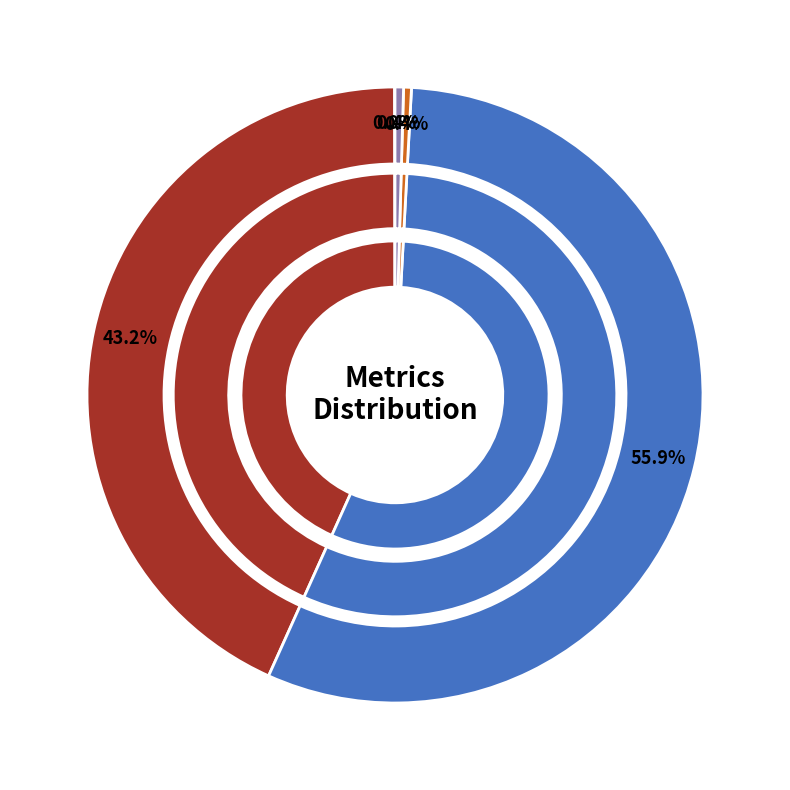

What is the change in value from MAPE to Inference Time?

-44.7